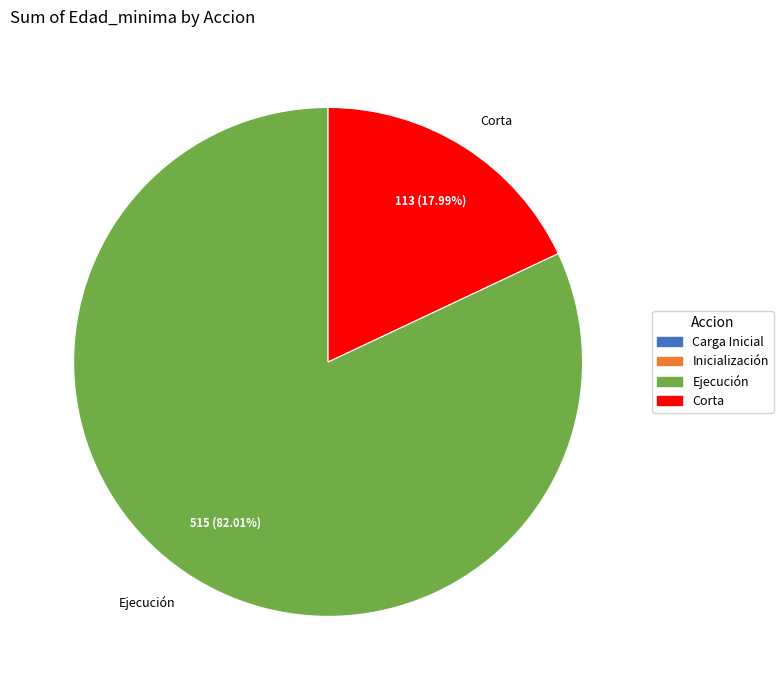

How many segments does this pie chart have?

2